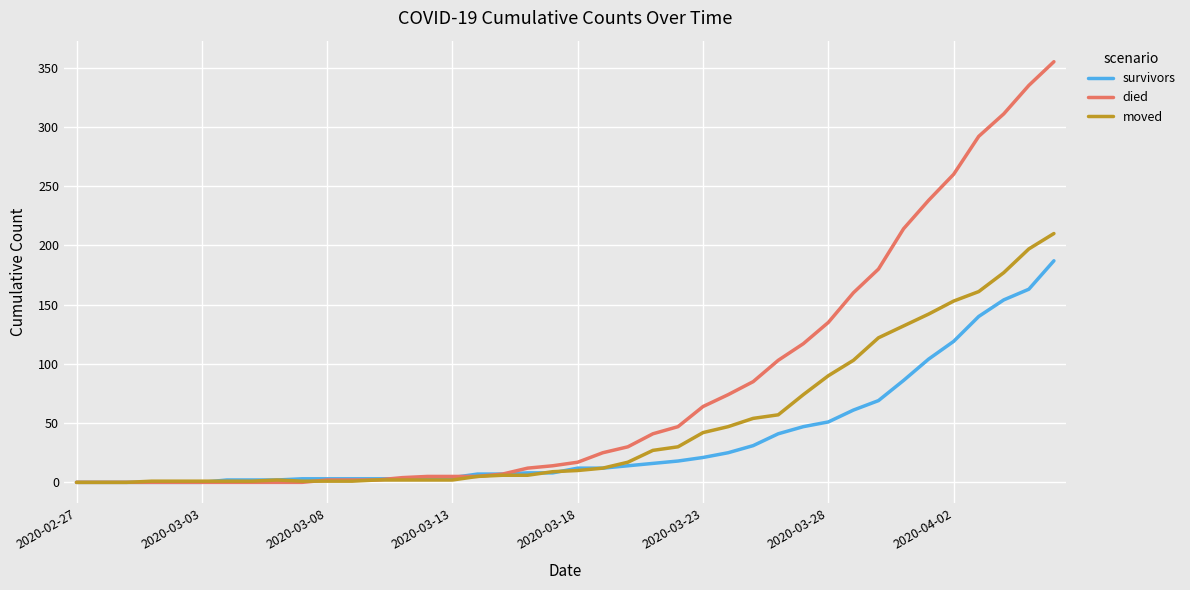

List the series in order of their overall mean, highest first.

died, moved, survivors